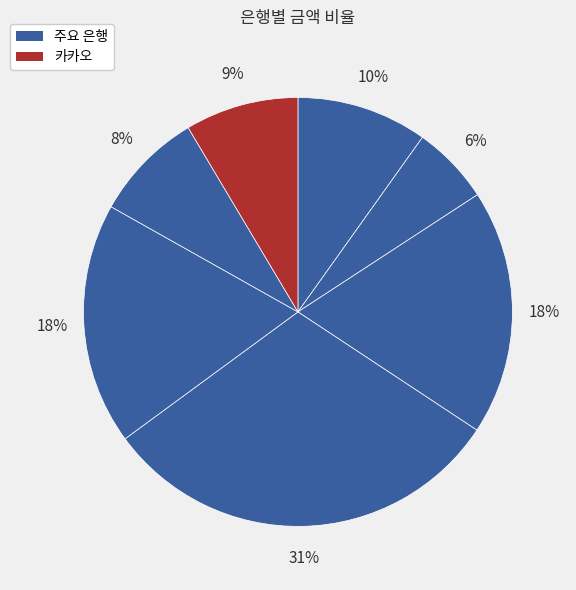

How many segments does this pie chart have?

7